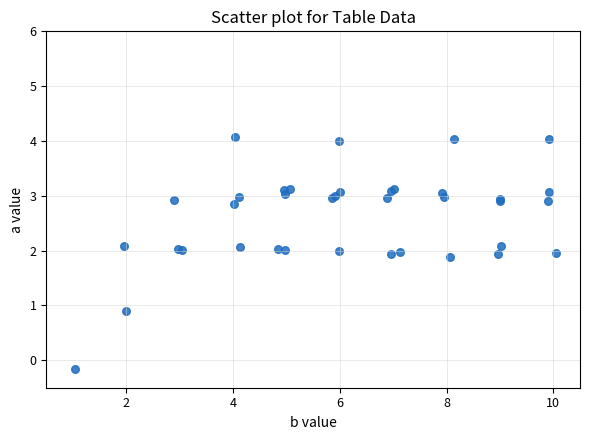

What Y value in the scatter plot is closest to 1?

0.9